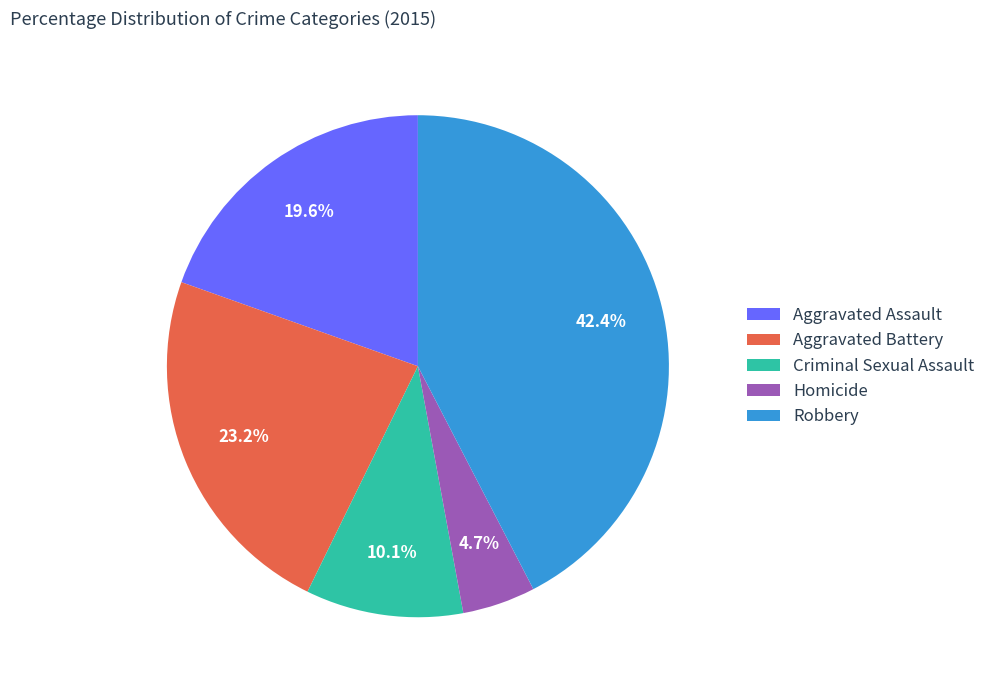

Does Aggravated Battery account for over 50% of the chart?

No